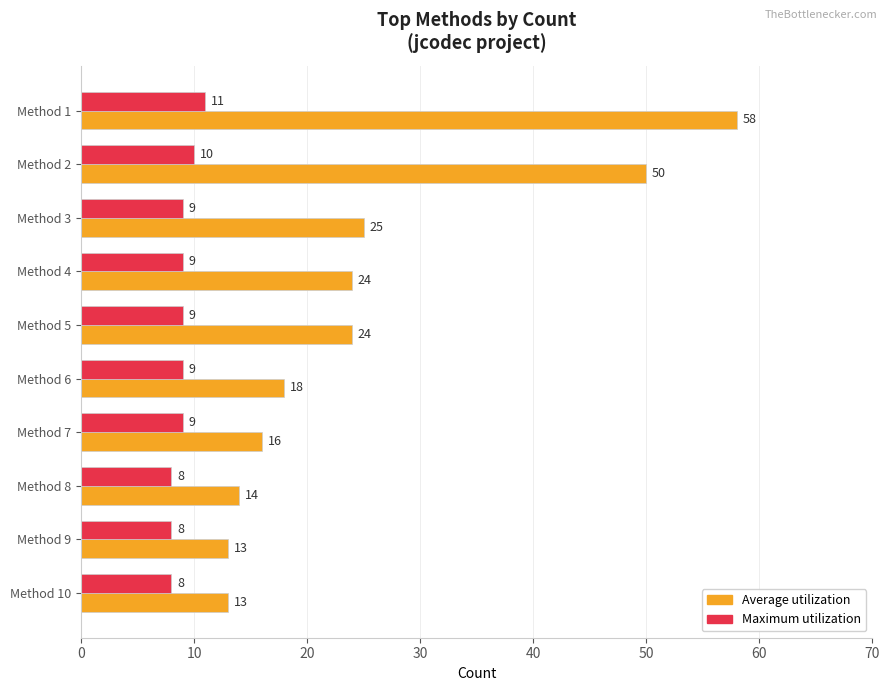

How many values in the Average utilization series are below 24?

5